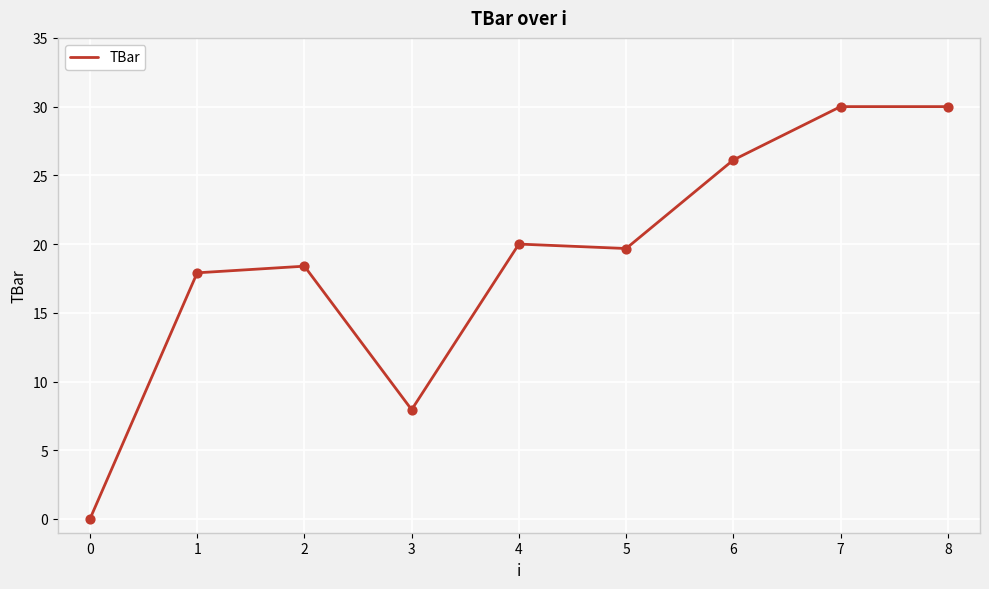

What is the change in value from 1 to 5?

+1.8